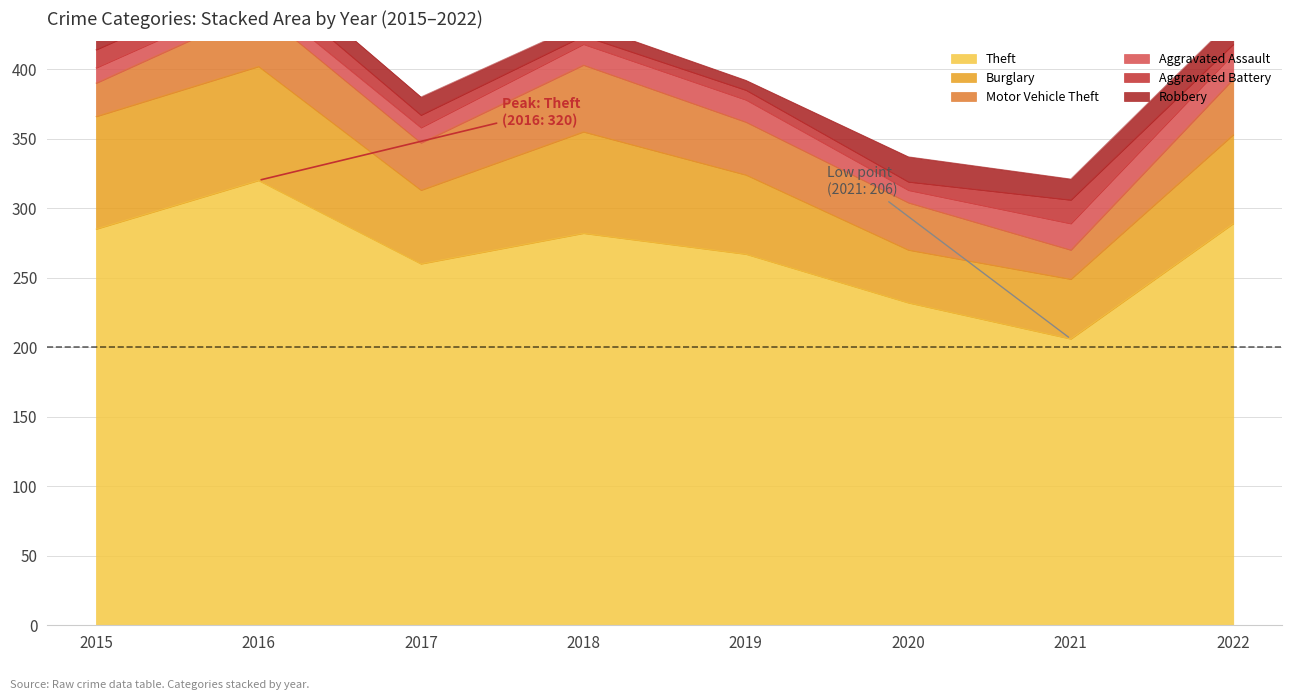

At which category does Aggravated Assault reach its first local peak?

2019